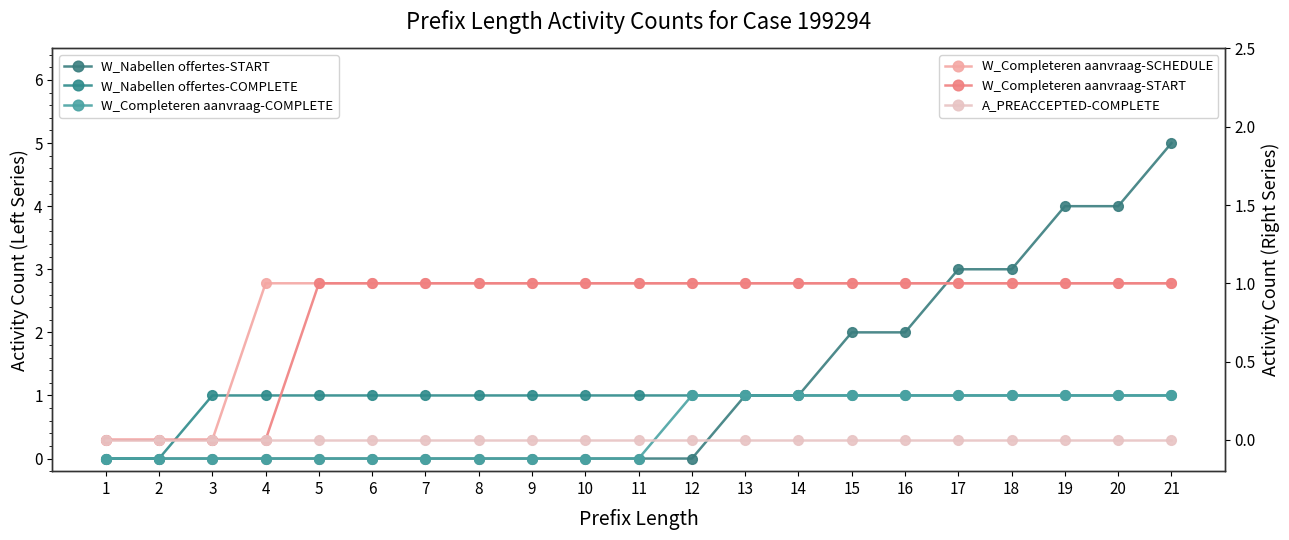

At which category does the chart reach its minimum across all series?

1